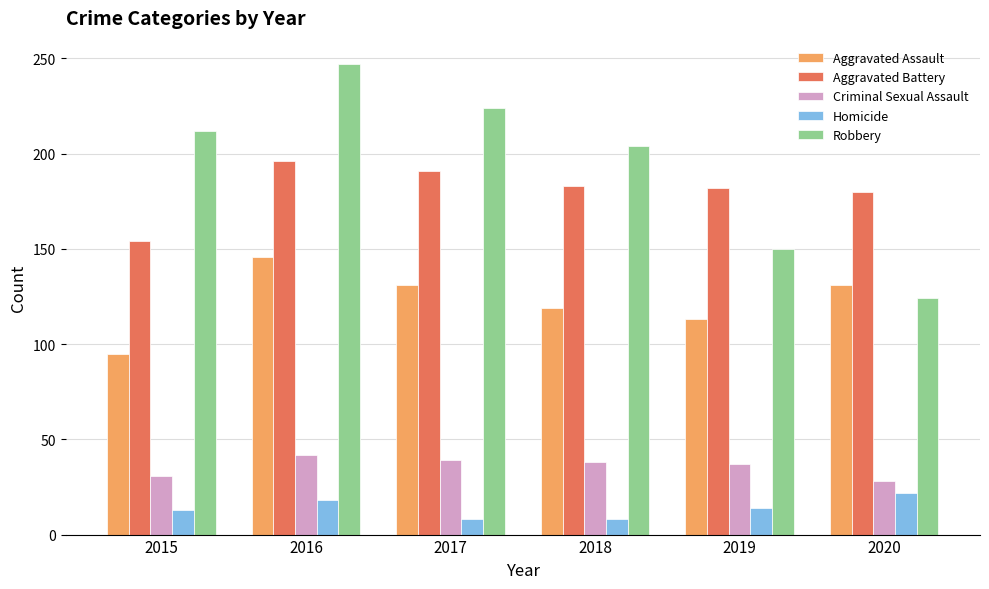

What is the sum of all Criminal Sexual Assault values?

215